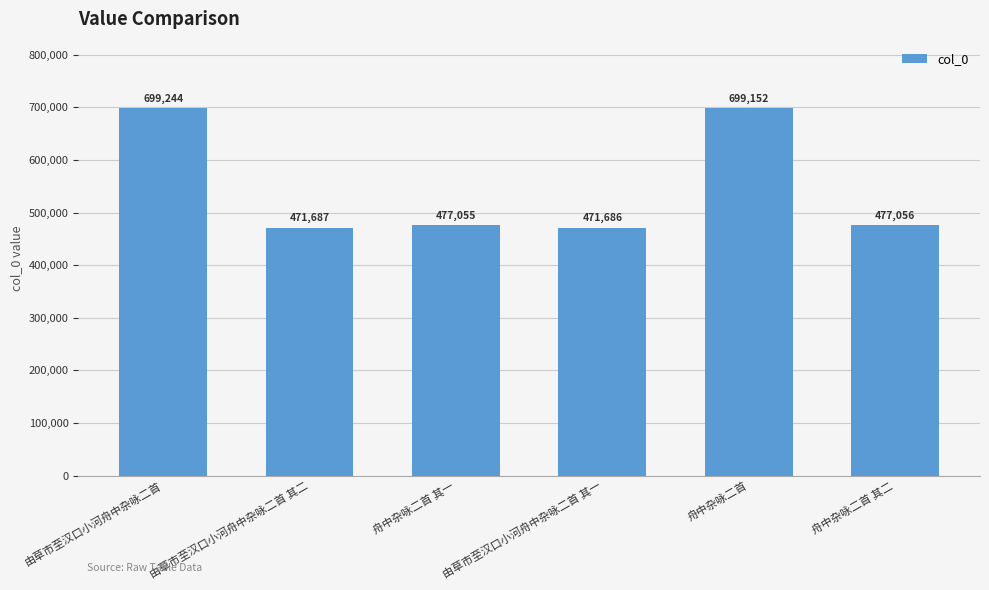

What is the label of the 6th bar from the right?

由草市至汉口小河舟中杂咏二首